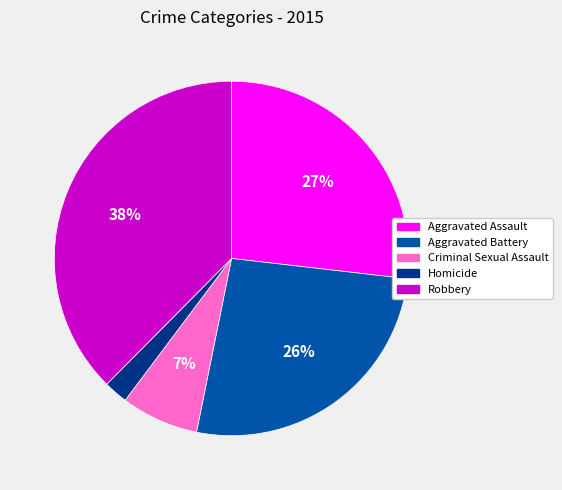

How many slices are in this pie chart?

5